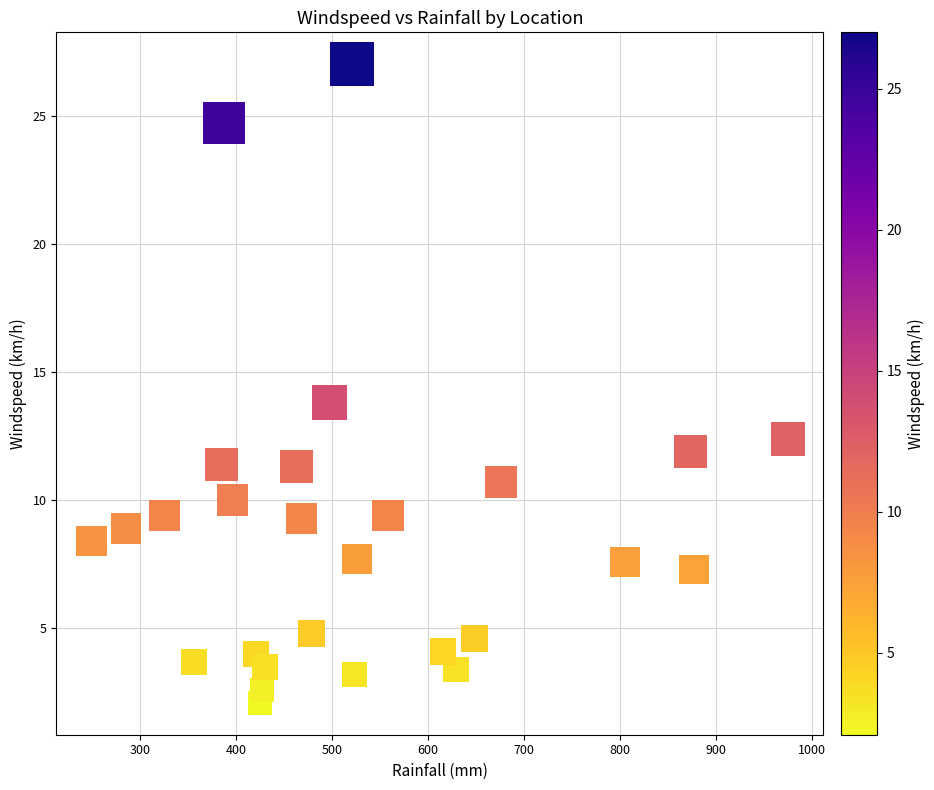

What is the range of X values (max minus min)?

726.0